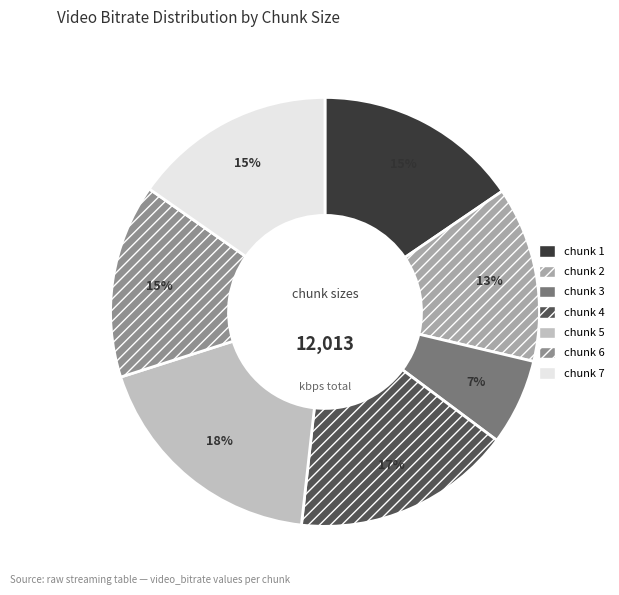

To the nearest percent, what is the difference between the largest and smallest slice percentages?

12%